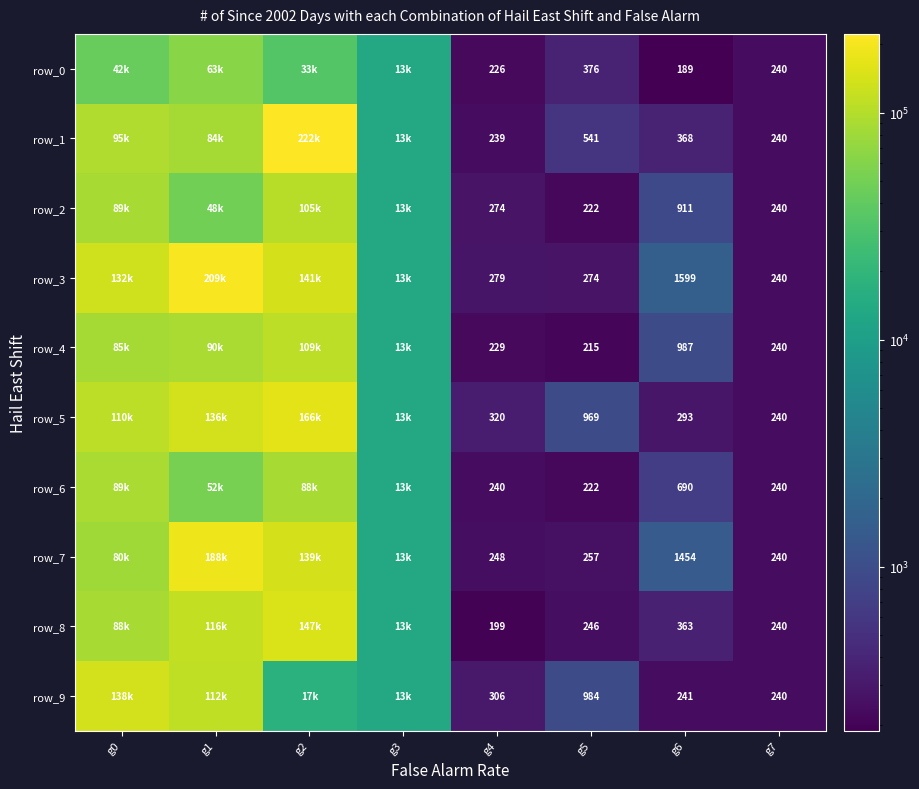

Which has a higher value, g2 or g3?

g2